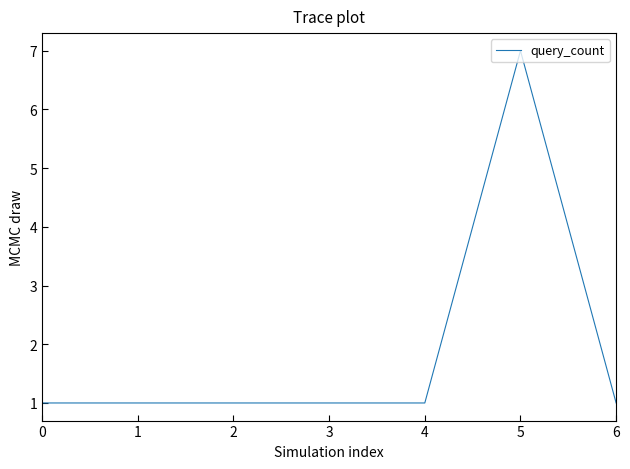

What is the sum of the values at 5 and 4?

8